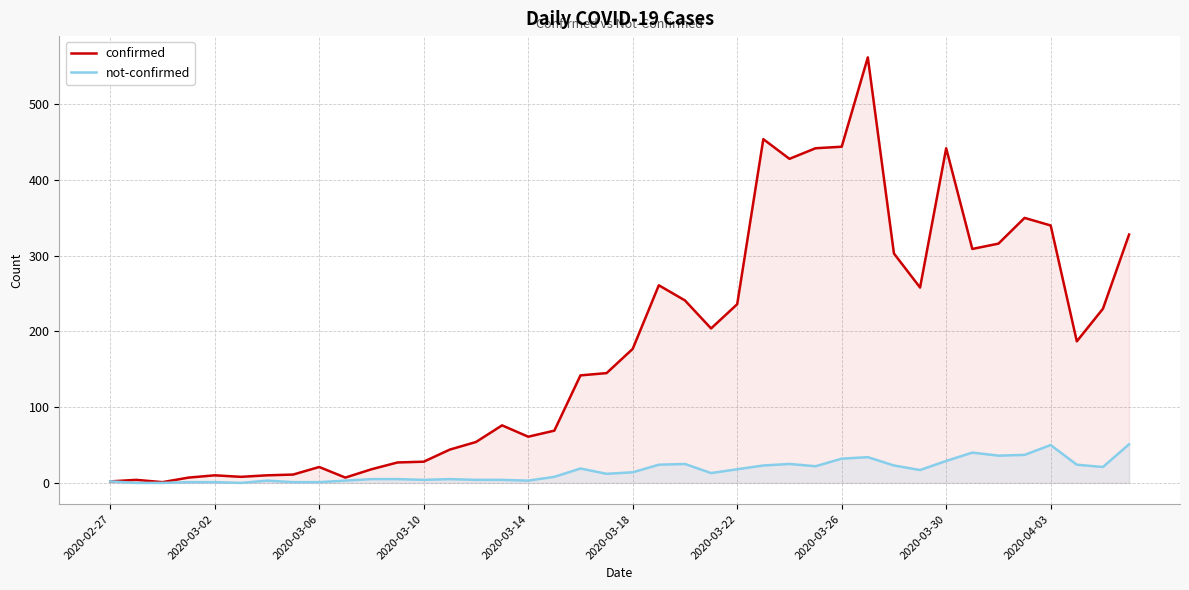

What is the highest value of the not-confirmed series?

51